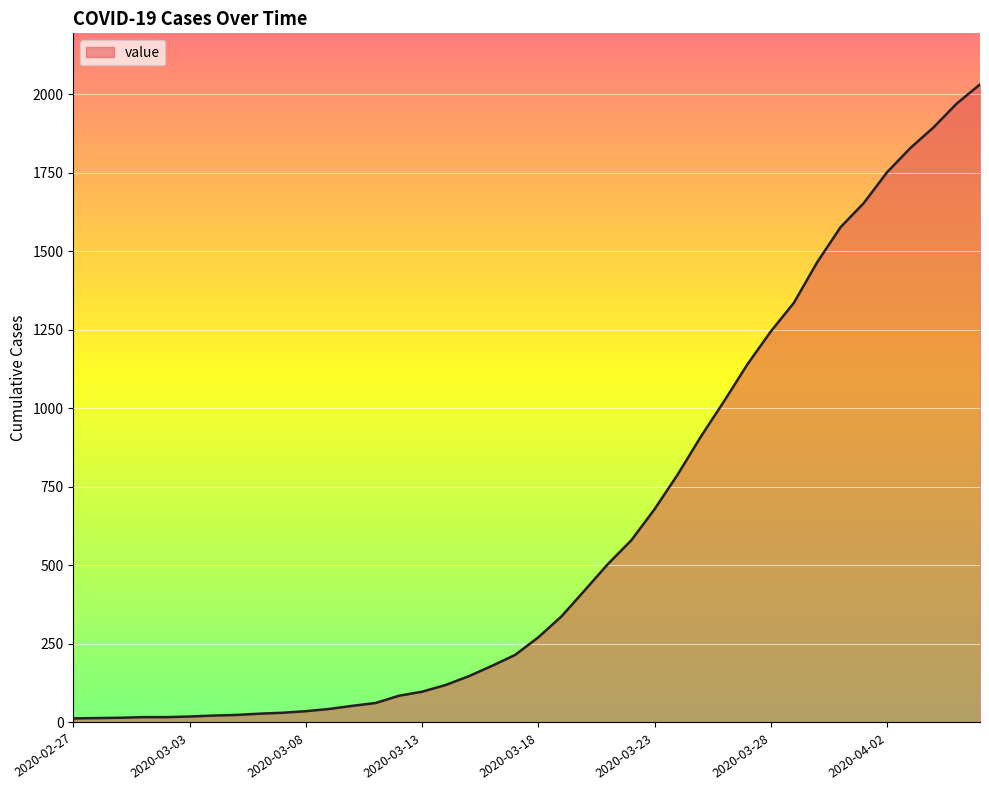

What is the greatest value displayed?

2032